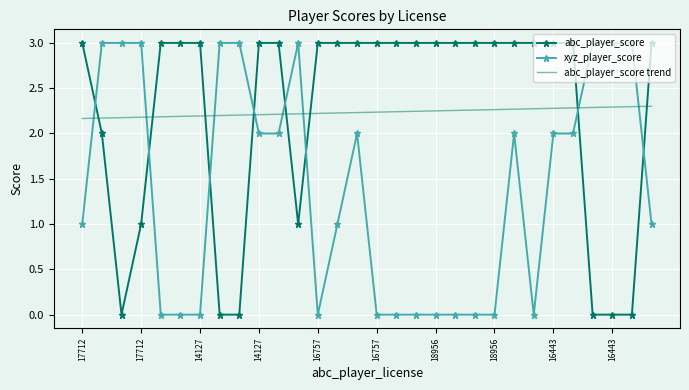

What is the maximum value shown in the chart?

3.0